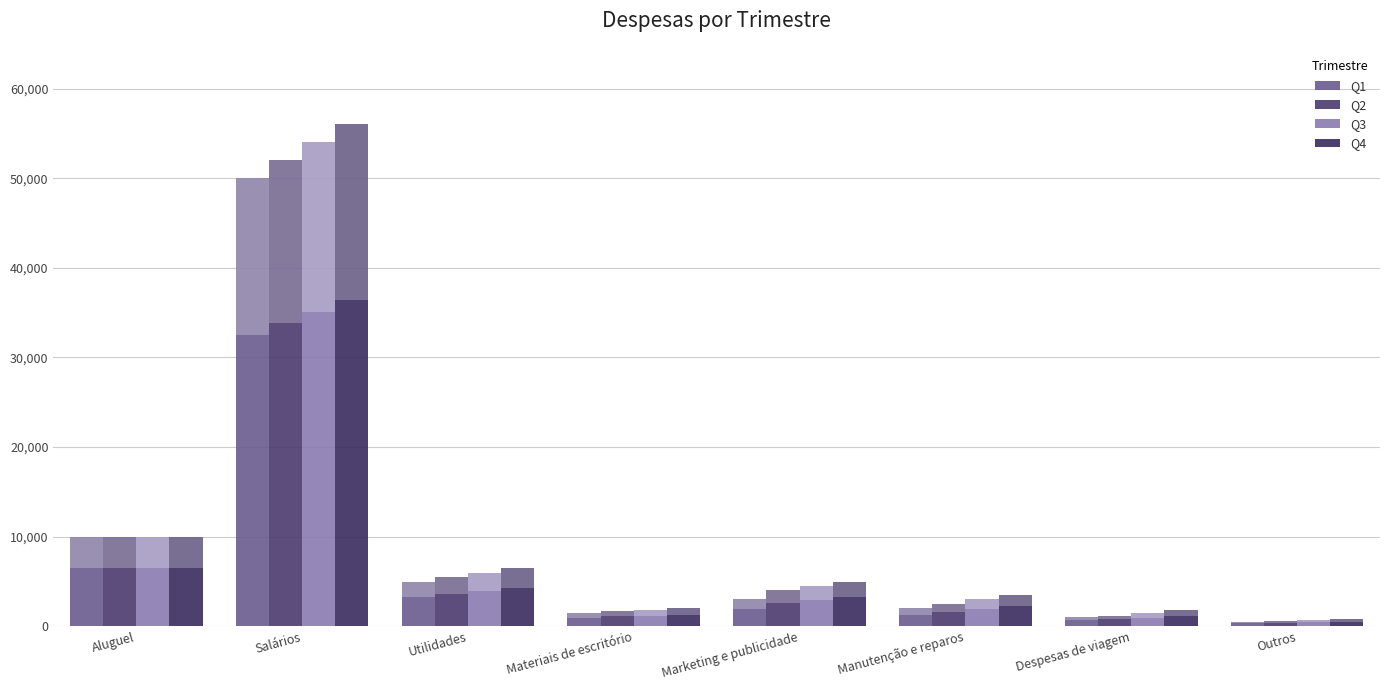

The Q1 series shows 1919 at Utilidades. True or false?

False